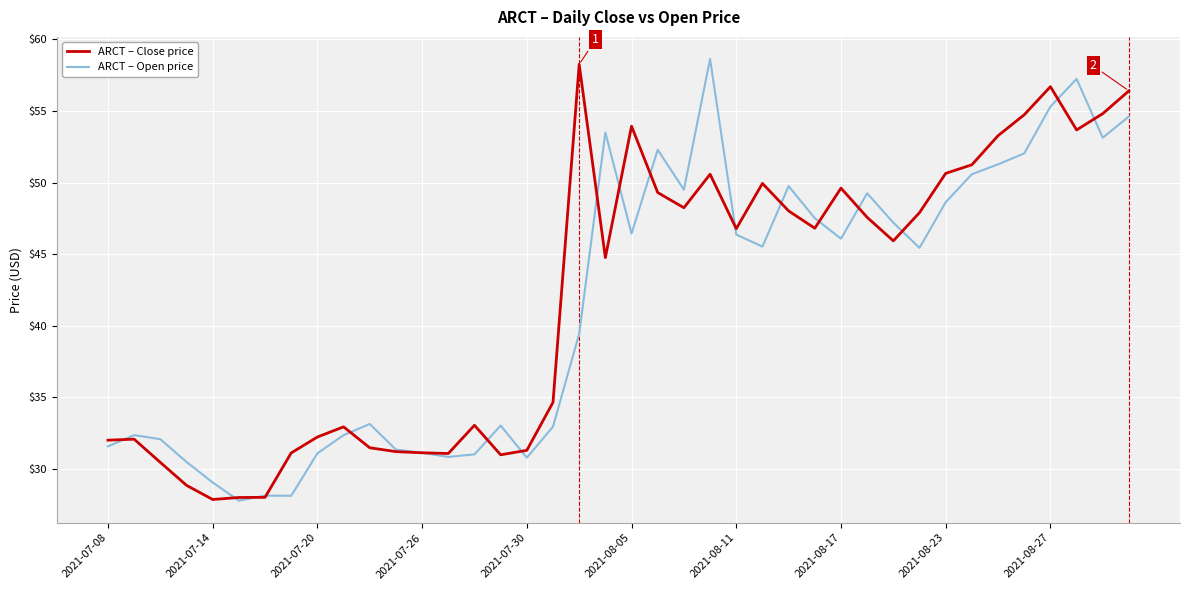

What is the greatest value displayed?

58.6